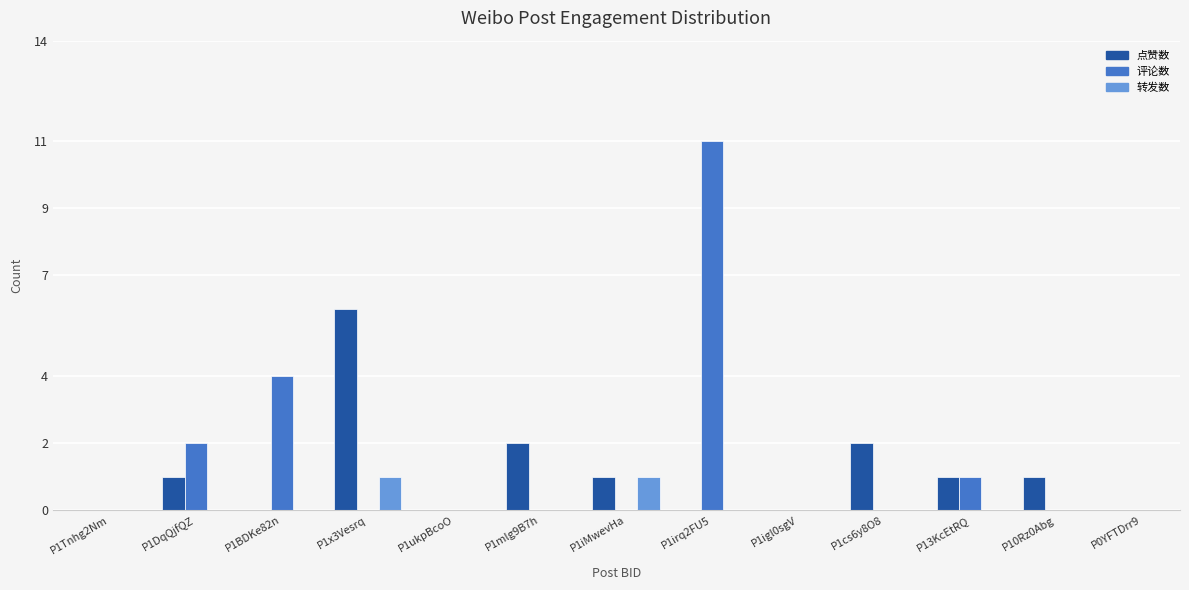

Reading left to right, what are all the values shown in this chart?

点赞数: 0	1	0	6	0	2	1	0	0	2	1	1	0
评论数: 0	2	4	0	0	0	0	11	0	0	1	0	0
转发数: 0	0	0	1	0	0	1	0	0	0	0	0	0